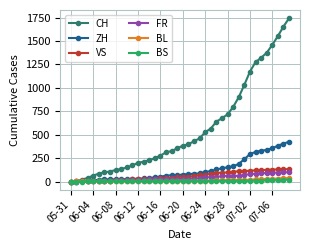

Does the chart display data point markers on the line(s)?

Yes